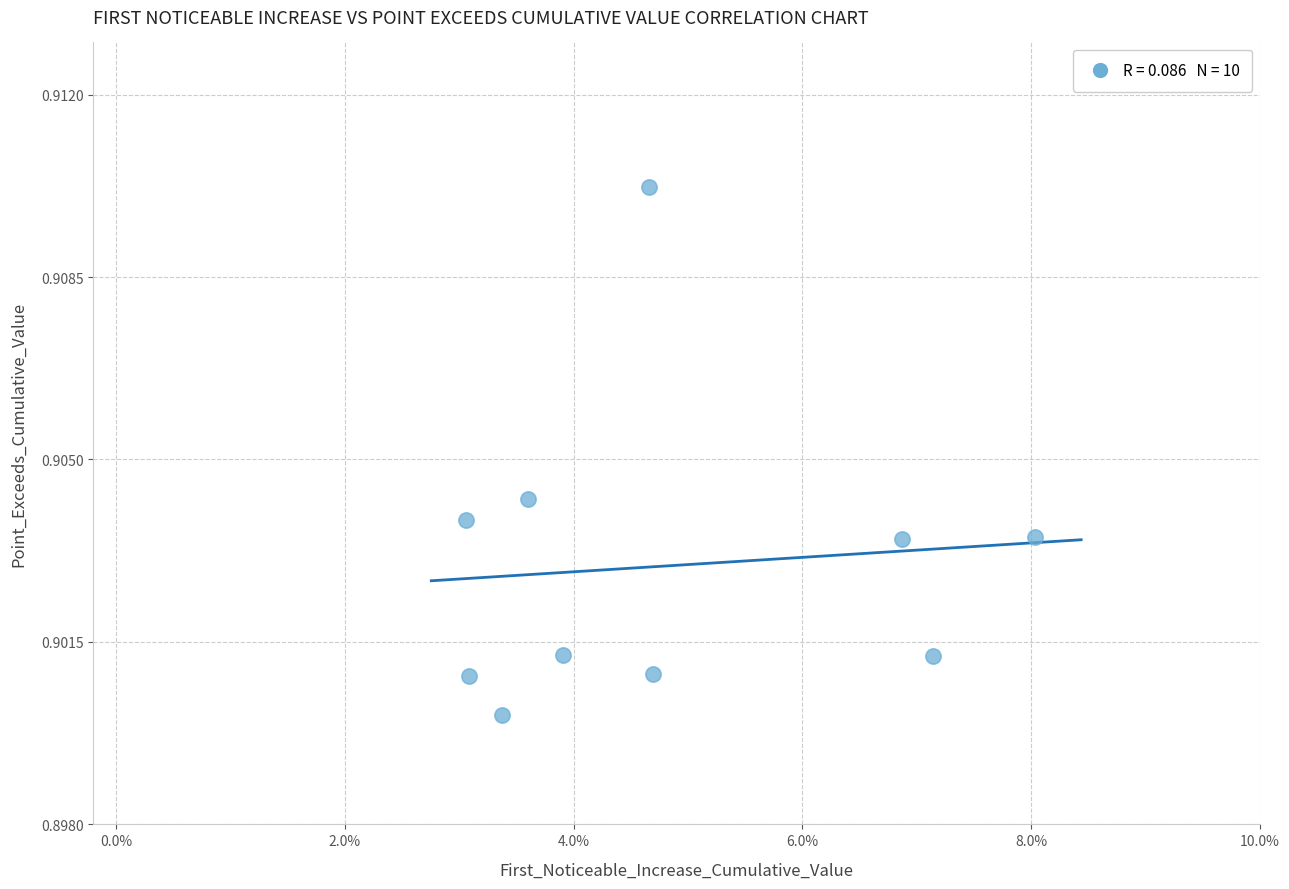

How many data points are displayed?

10